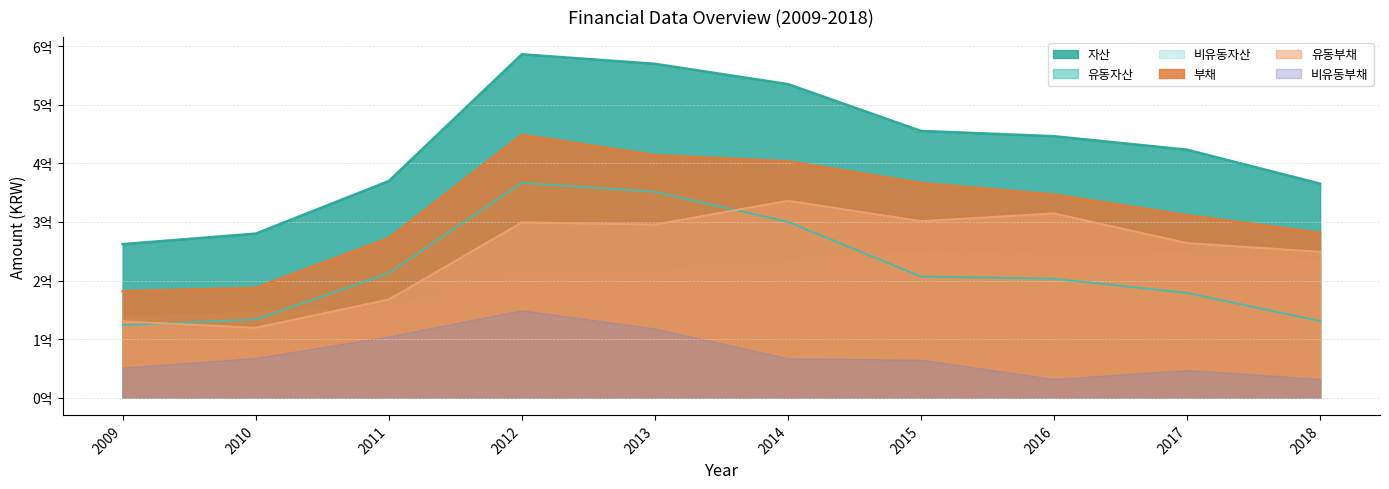

What is the value of the 유동자산 point at the 1st from the left?

123762326